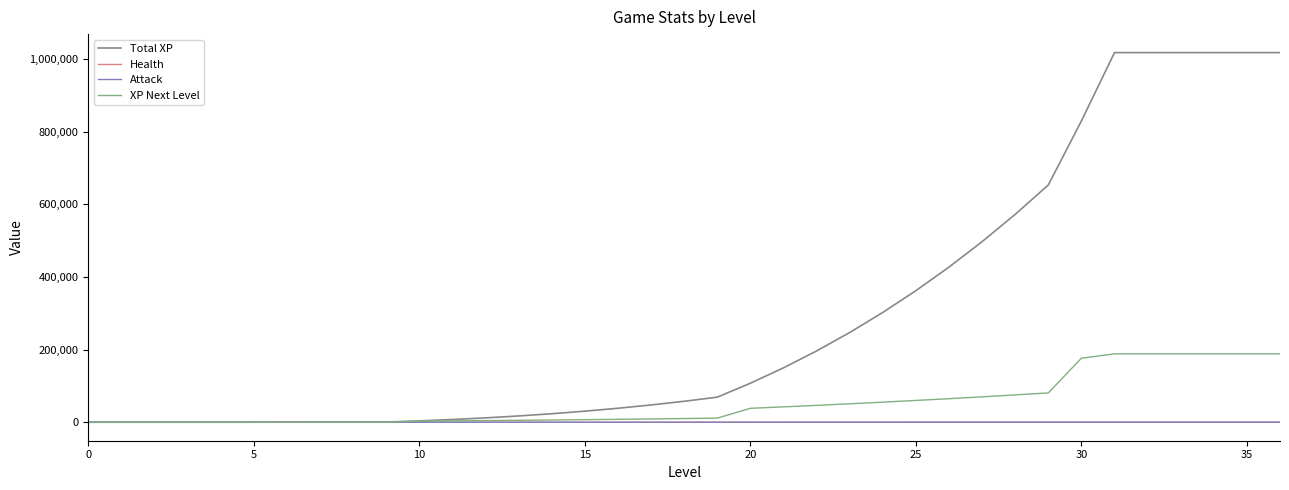

What is the greatest value displayed?

1018284.0